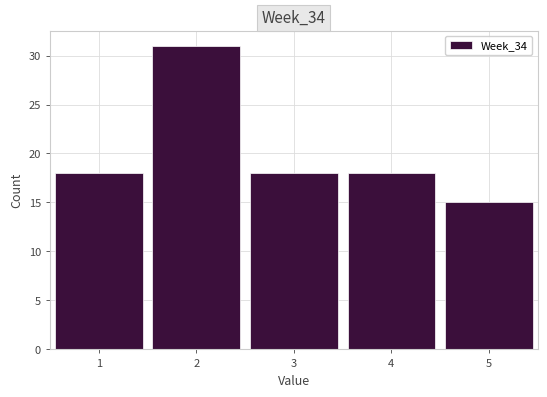

Reading left to right, list every bar in this chart as the range it spans on the x-axis followed by its height. The values are not printed on the chart, so give them approximately, as read against the axis.

0.5 to 1.5: 18
1.5 to 2.5: 31
2.5 to 3.5: 18
3.5 to 4.5: 18
4.5 to 5.5: 15